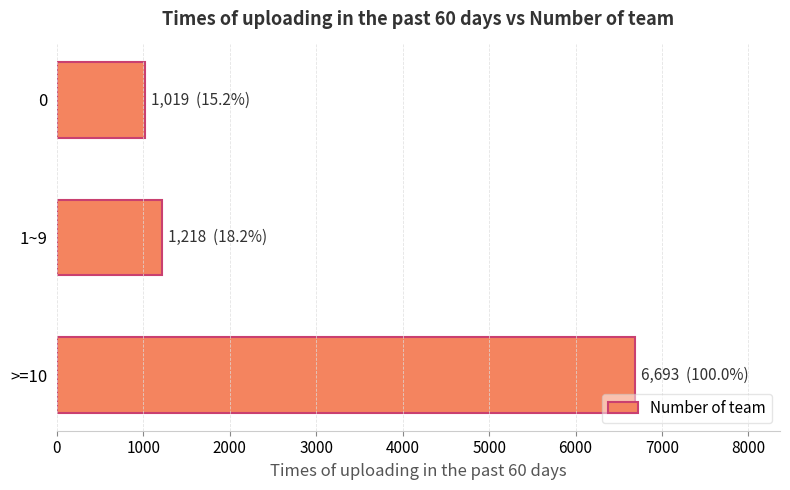

Between >=10 and 0, which is larger?

>=10